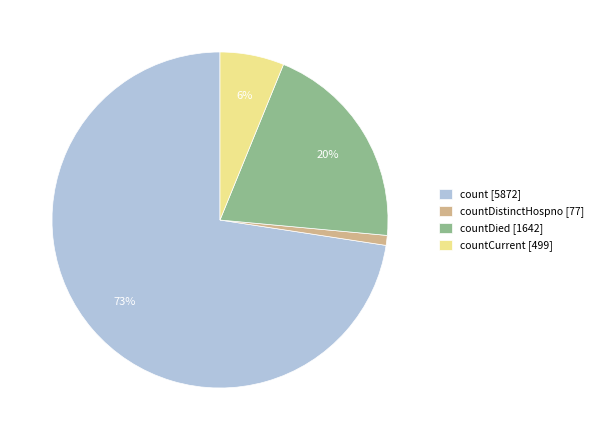

True or false: countCurrent [499] accounts for 21% of the total.

False